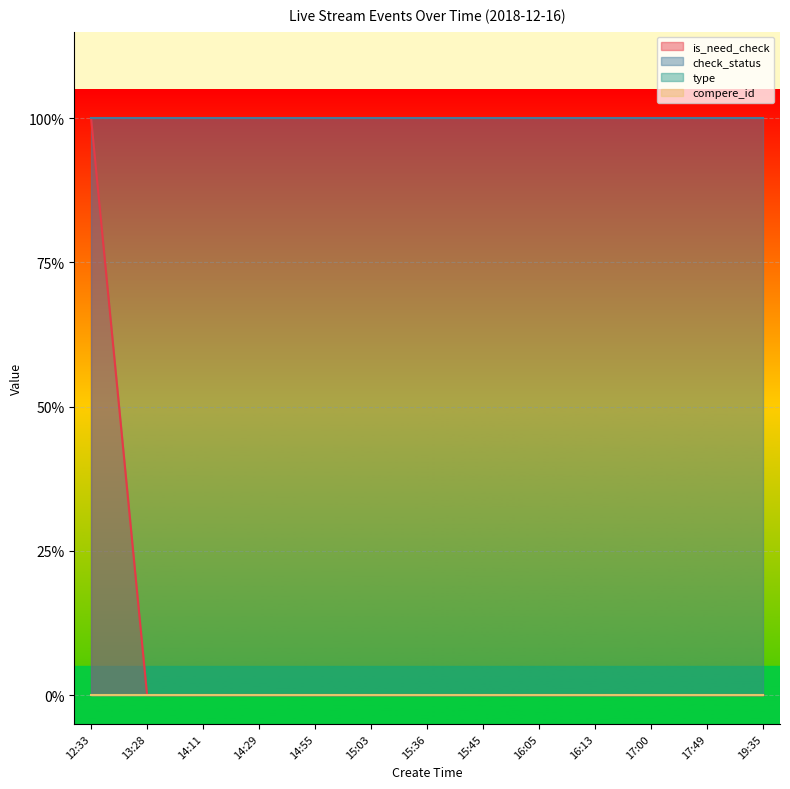

At which label is compere_id closest to 0?

12:33